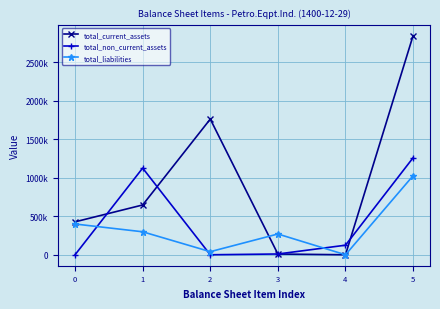

Where does the total_current_assets series first go above 646758?

2